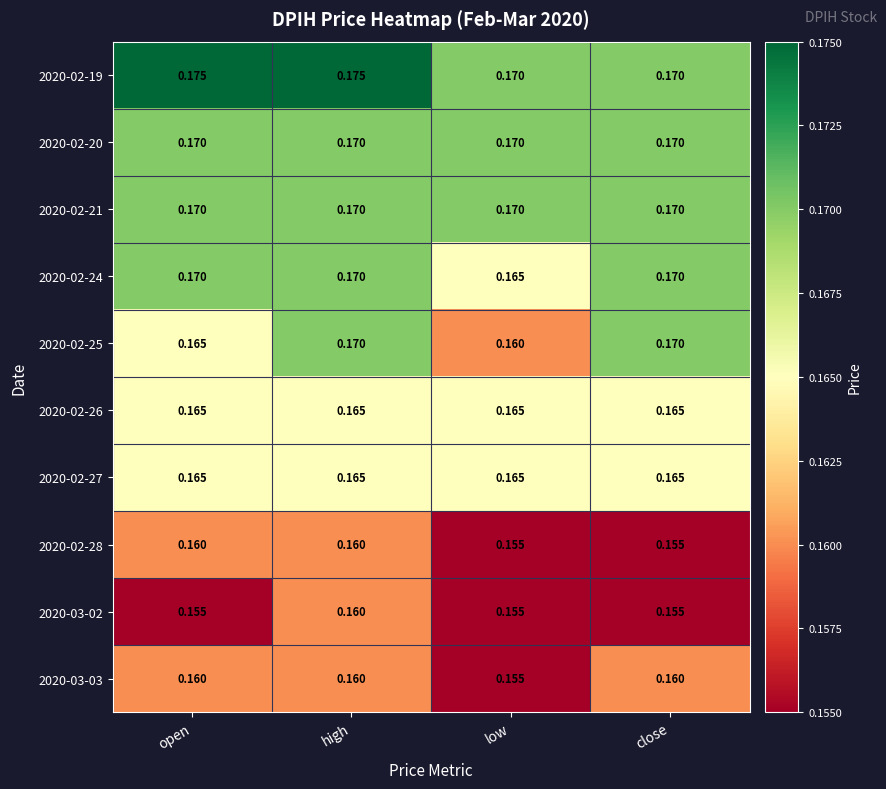

At which category is the sum across all series the highest?

high